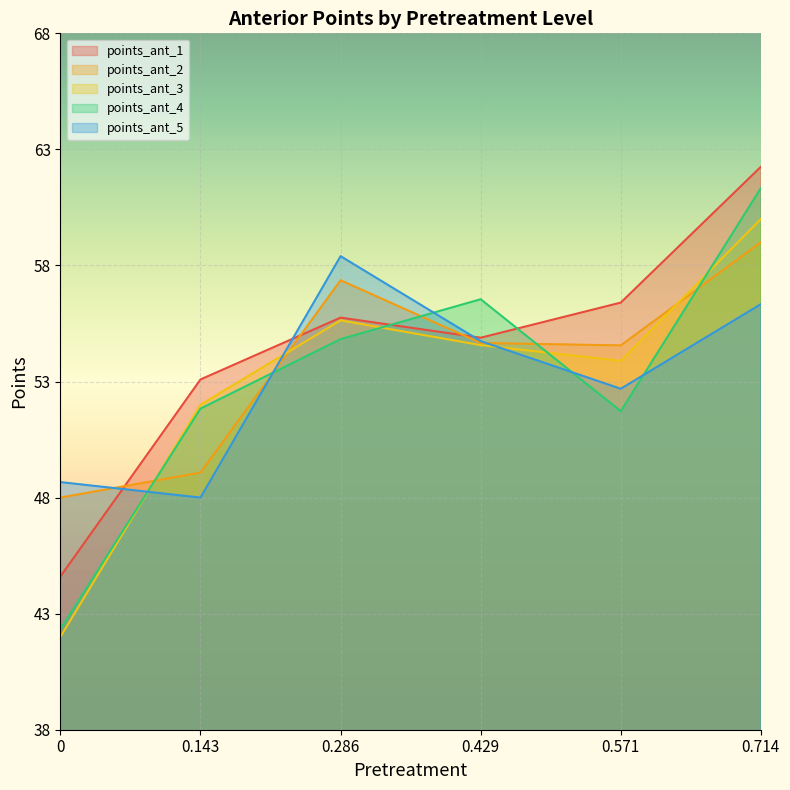

Read the points_ant_5 value at 0.714.

56.3